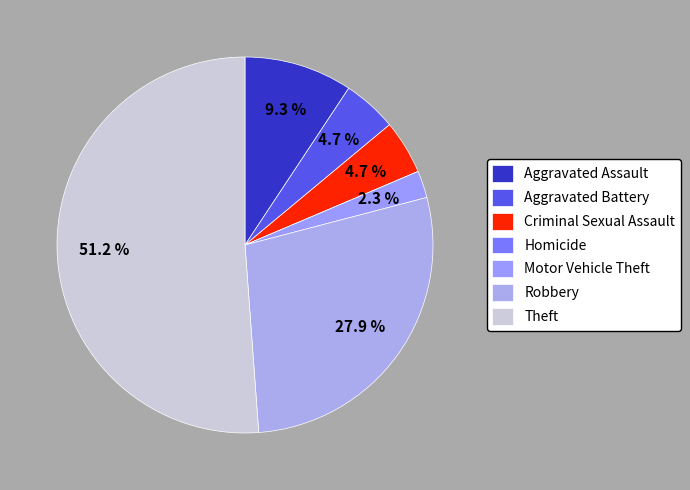

Does Theft represent more than half of the total?

Yes